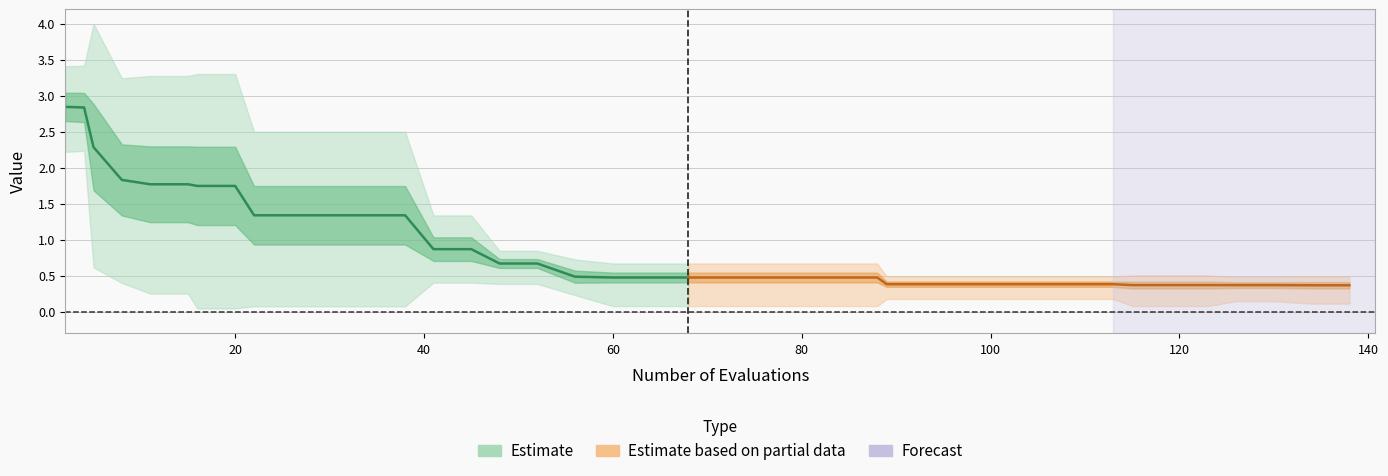

What is the value of the best point at the 2nd from the left?

2.2